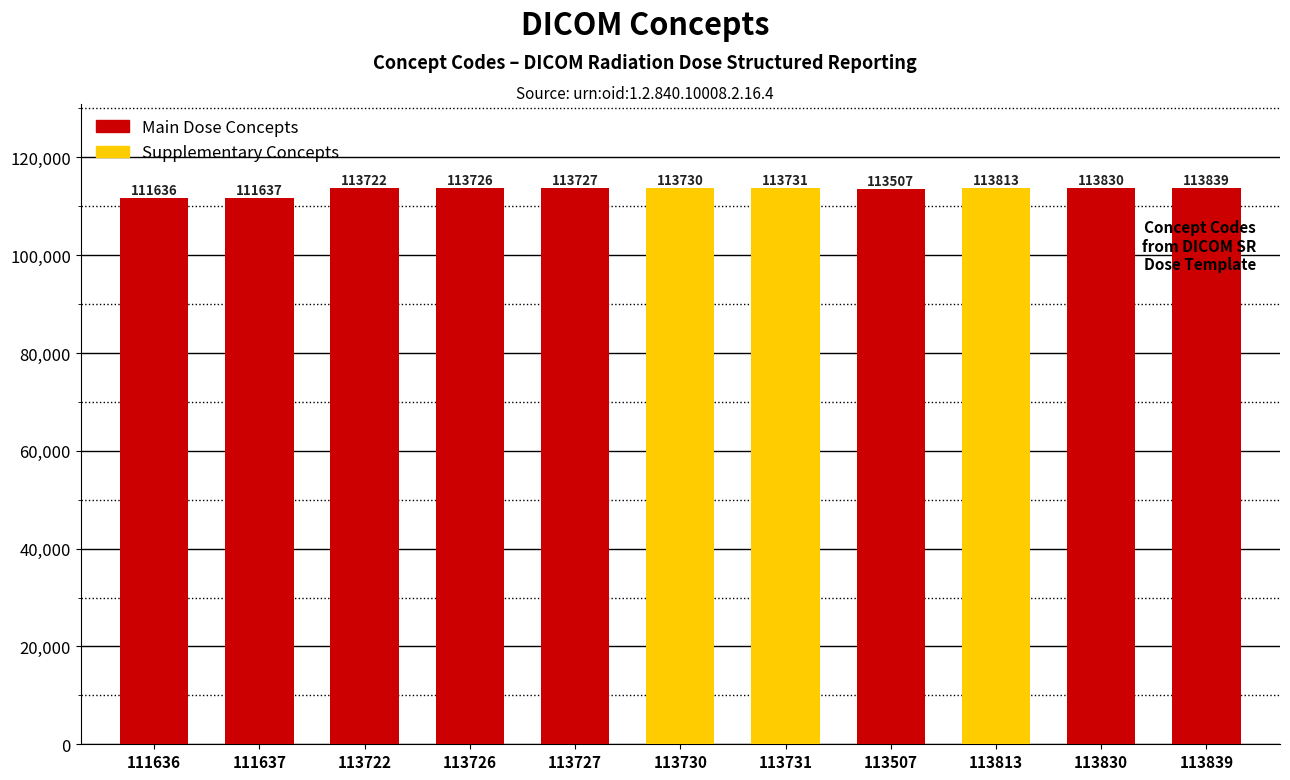

The chart shows a value of 68216 at 111636. True or false?

False